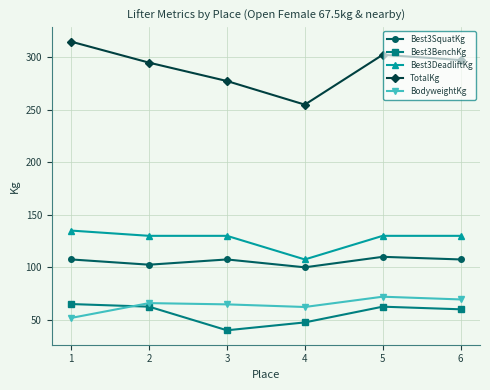

Which series has the largest range (max minus min)?

TotalKg